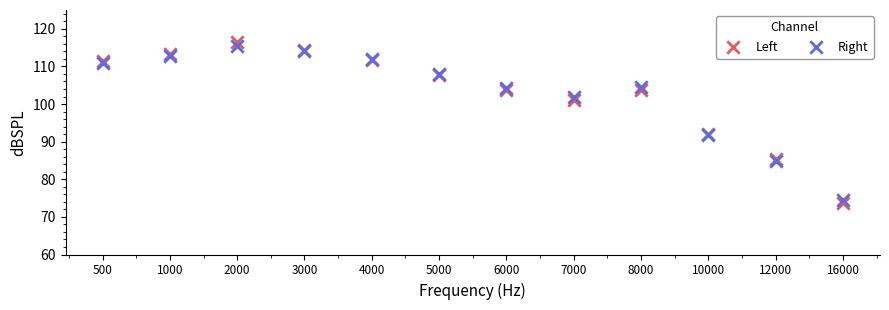

Which series has the largest Y range (max minus min)?

Left